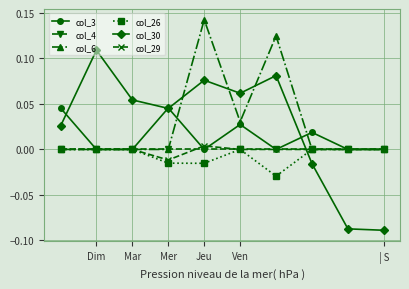

Which series has the largest range (max minus min)?

col_30